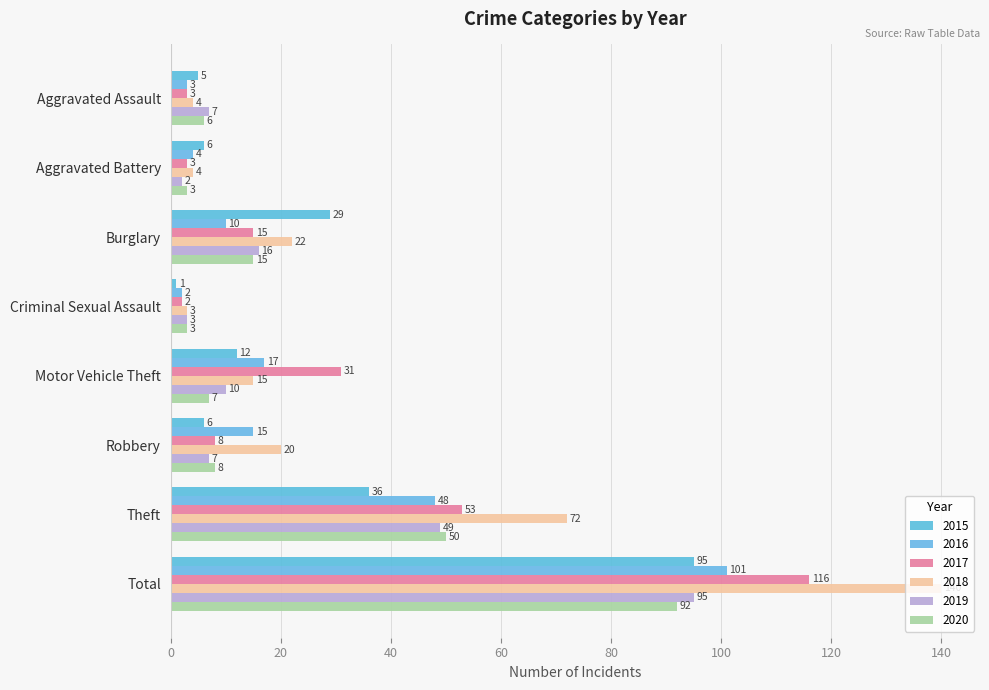

Reading left to right, extract all data points from this chart.

2015: Aggravated Assault=5	Aggravated Battery=6	Burglary=29	Criminal Sexual Assault=1	Motor Vehicle Theft=12	Robbery=6	Theft=36	Total=95
2016: Aggravated Assault=3	Aggravated Battery=4	Burglary=10	Criminal Sexual Assault=2	Motor Vehicle Theft=17	Robbery=15	Theft=48	Total=101
2017: Aggravated Assault=3	Aggravated Battery=3	Burglary=15	Criminal Sexual Assault=2	Motor Vehicle Theft=31	Robbery=8	Theft=53	Total=116
2018: Aggravated Assault=4	Aggravated Battery=4	Burglary=22	Criminal Sexual Assault=3	Motor Vehicle Theft=15	Robbery=20	Theft=72	Total=140
2019: Aggravated Assault=7	Aggravated Battery=2	Burglary=16	Criminal Sexual Assault=3	Motor Vehicle Theft=10	Robbery=7	Theft=49	Total=95
2020: Aggravated Assault=6	Aggravated Battery=3	Burglary=15	Criminal Sexual Assault=3	Motor Vehicle Theft=7	Robbery=8	Theft=50	Total=92